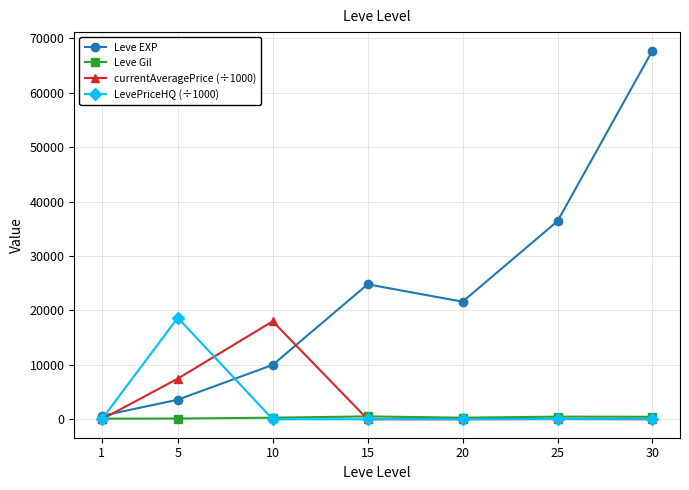

How many times do currentAveragePrice (÷1000) and Leve Gil cross each other?

2